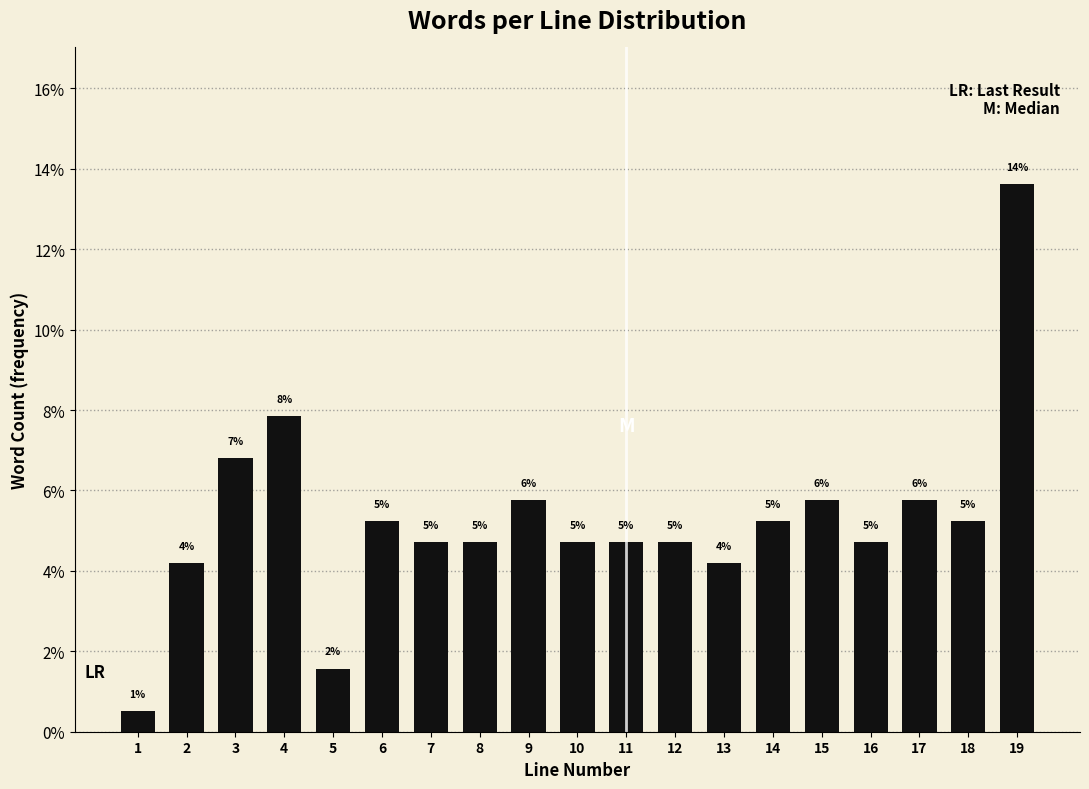

How many bars are there in total?

19